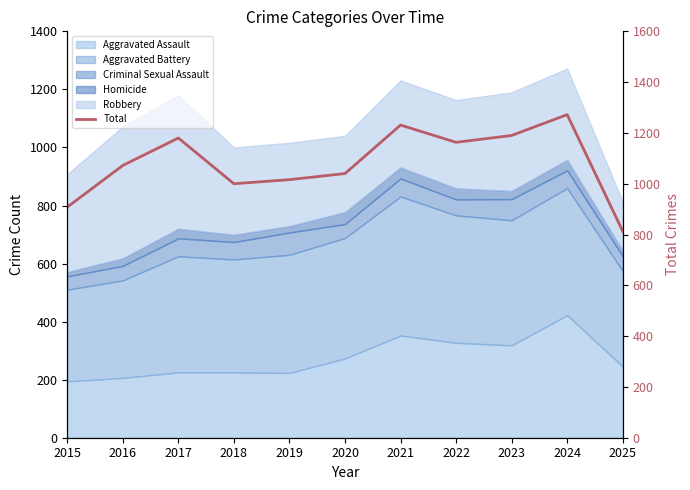

Which has a higher value, 2015 or 2023?

2023